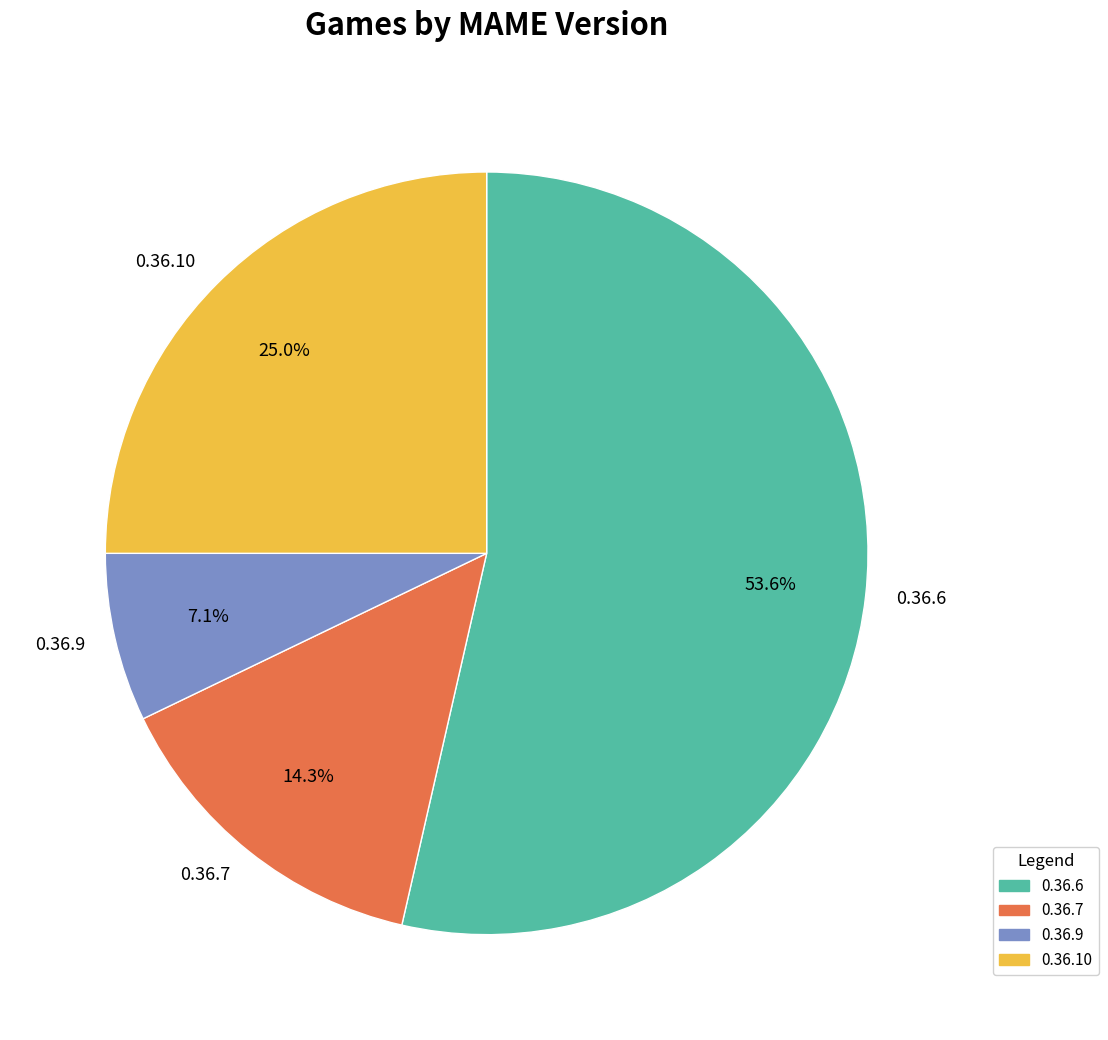

How many segments does this pie chart have?

4